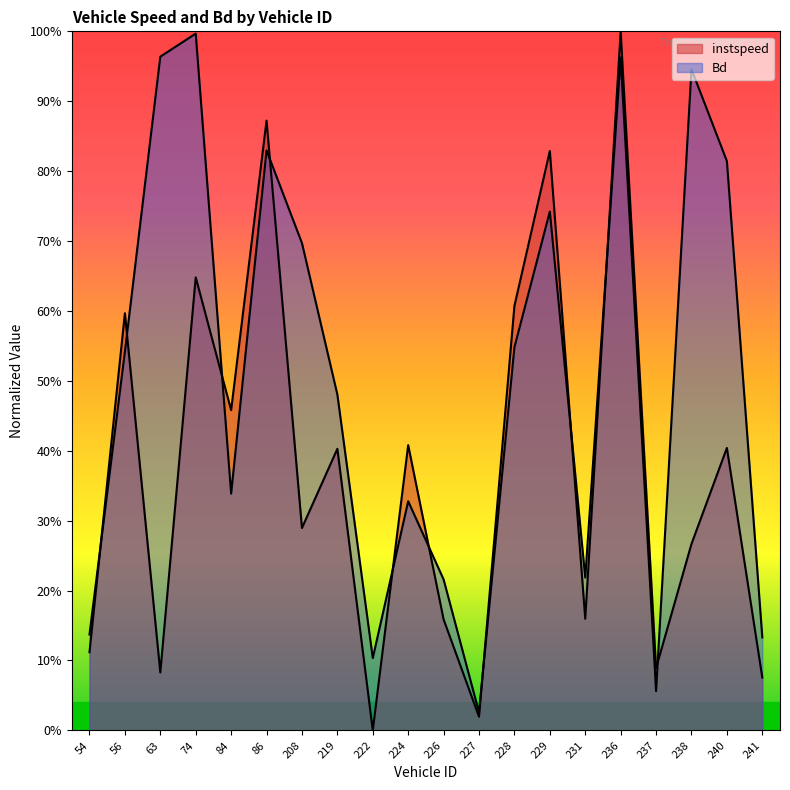

Which series has the widest spread of values?

instspeed